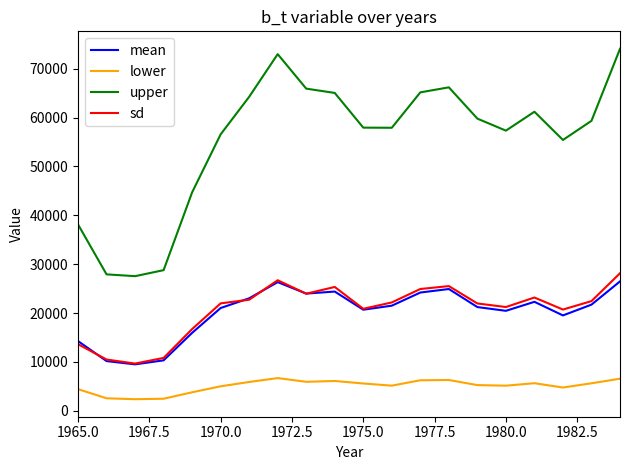

What is the smallest value displayed?

2347.9